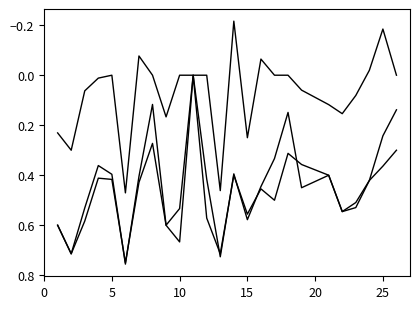

How many categories are shown in the chart?

25